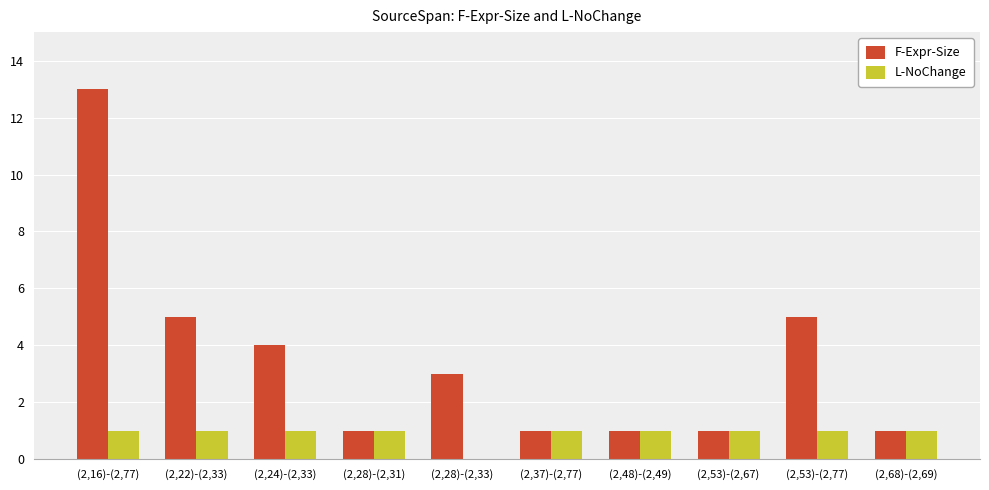

Between (2,24)-(2,33) and (2,48)-(2,49), which series saw the biggest shift?

F-Expr-Size